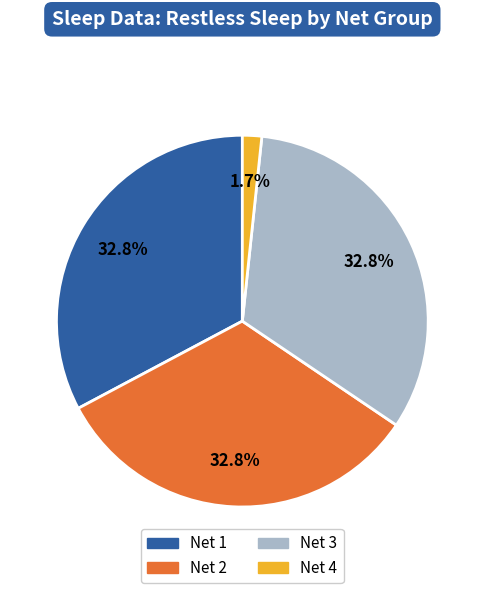

Does any single category account for the majority?

No